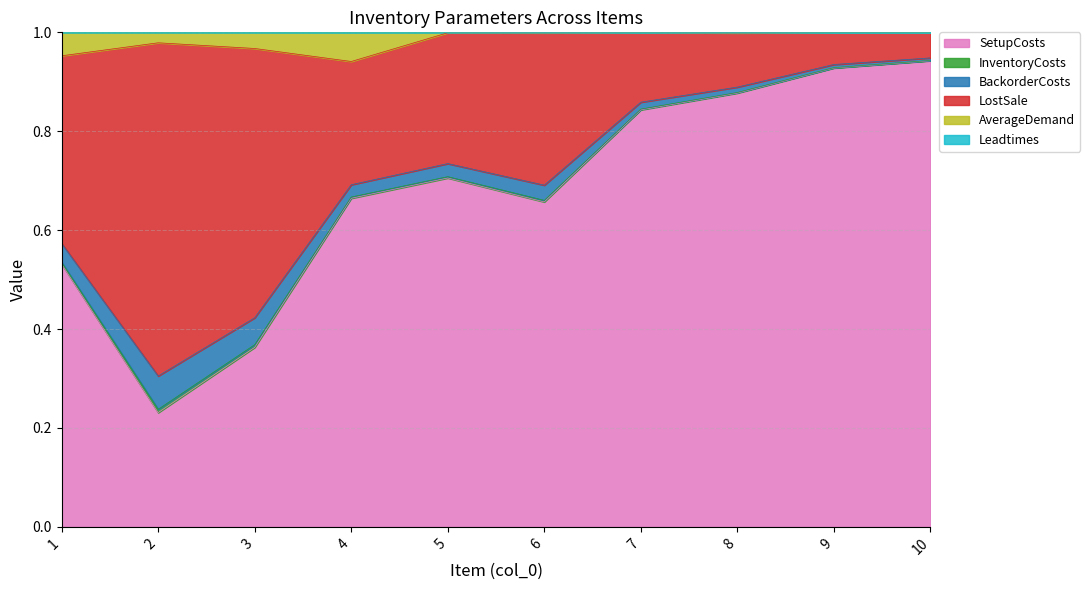

Does the chart display data point markers on the line(s)?

No